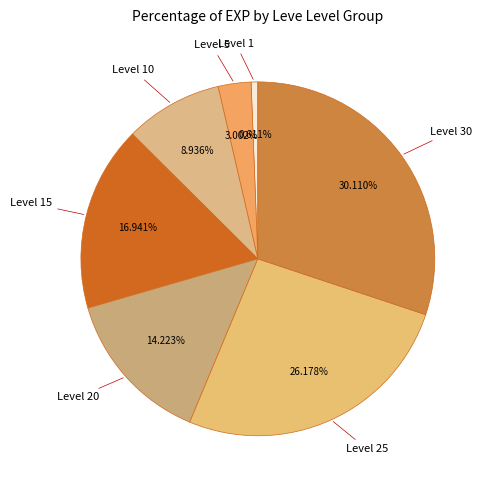

Which slice is the smallest?

Level 1